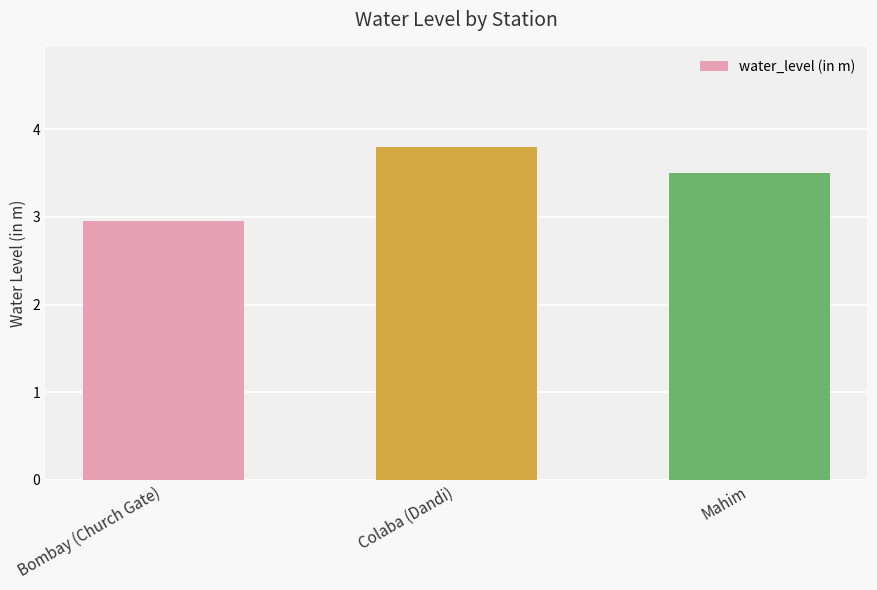

At which label does the data first exceed 3?

Colaba (Dandi)